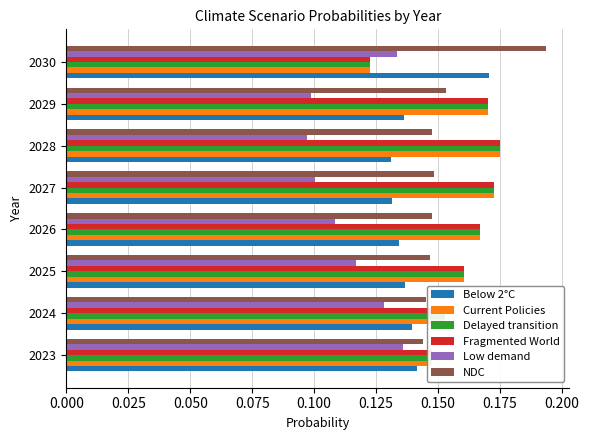

At which category does the chart reach its peak across all series?

2030